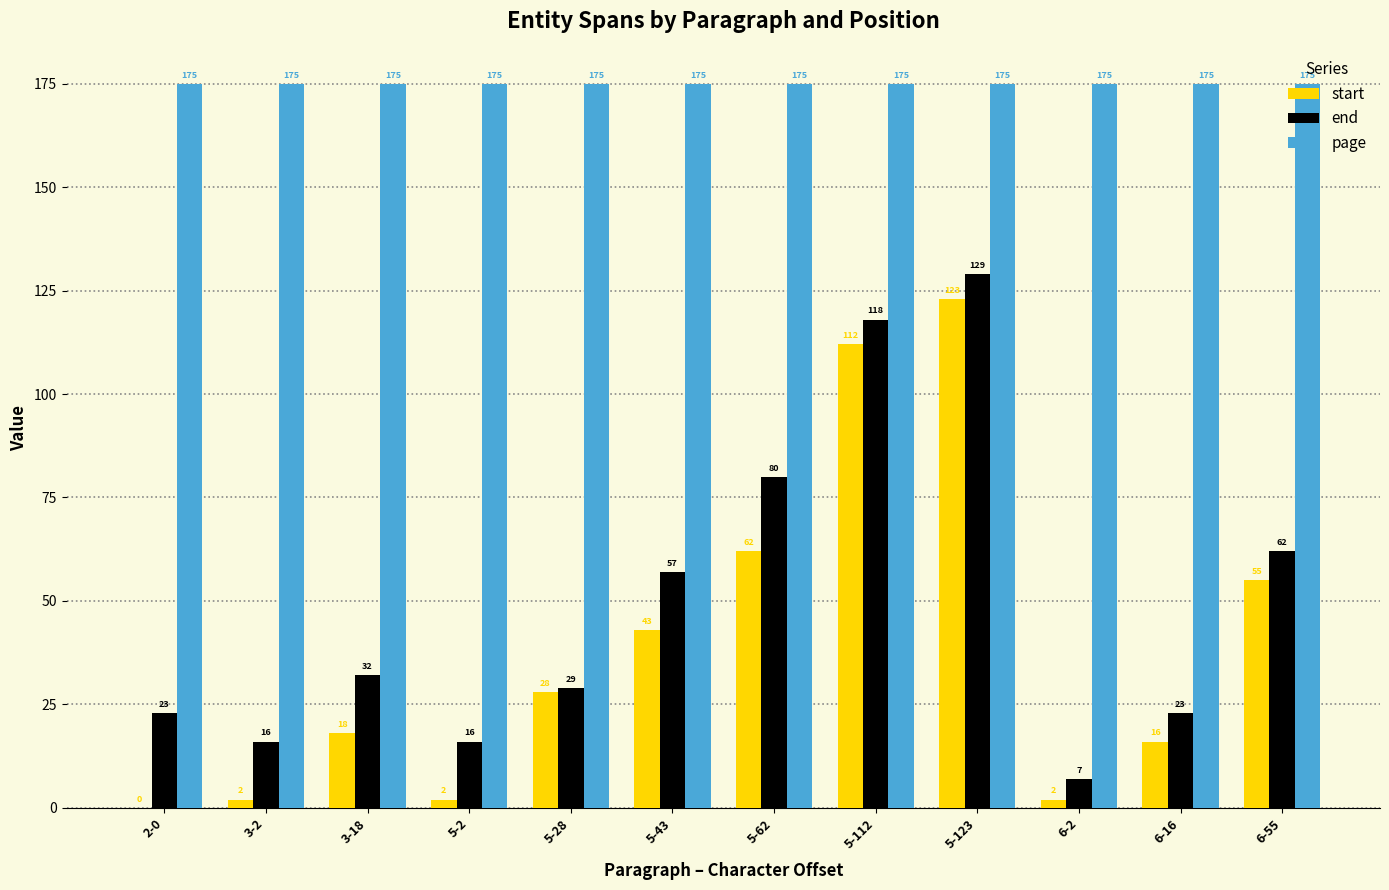

At which category is the sum across all series the highest?

5-123